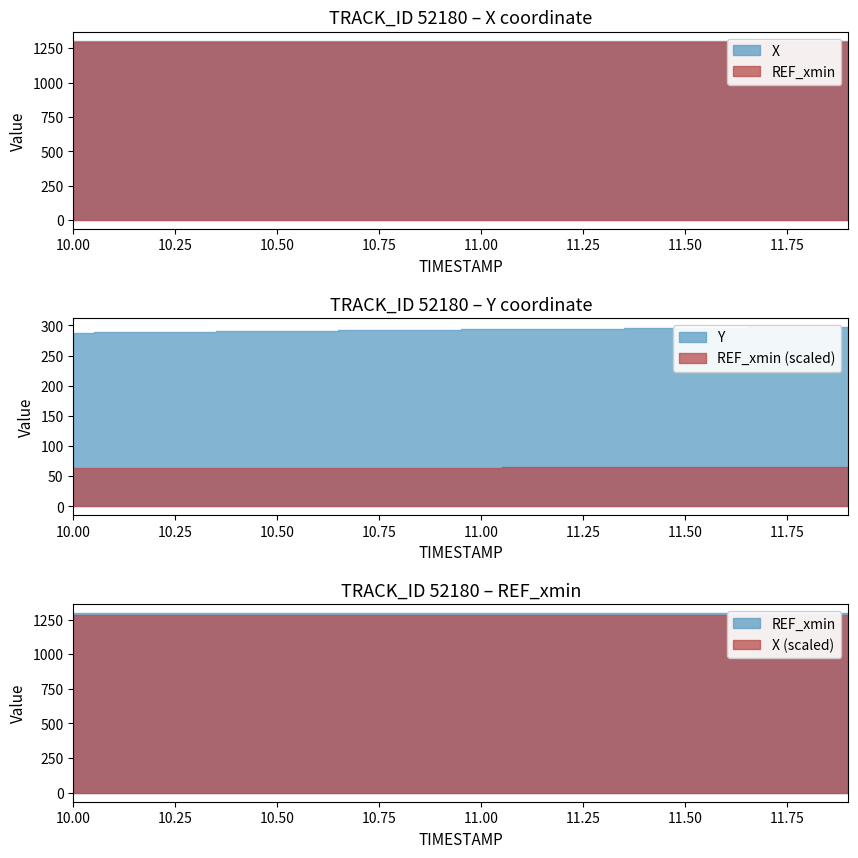

Which category has the highest value across all series?

10.0